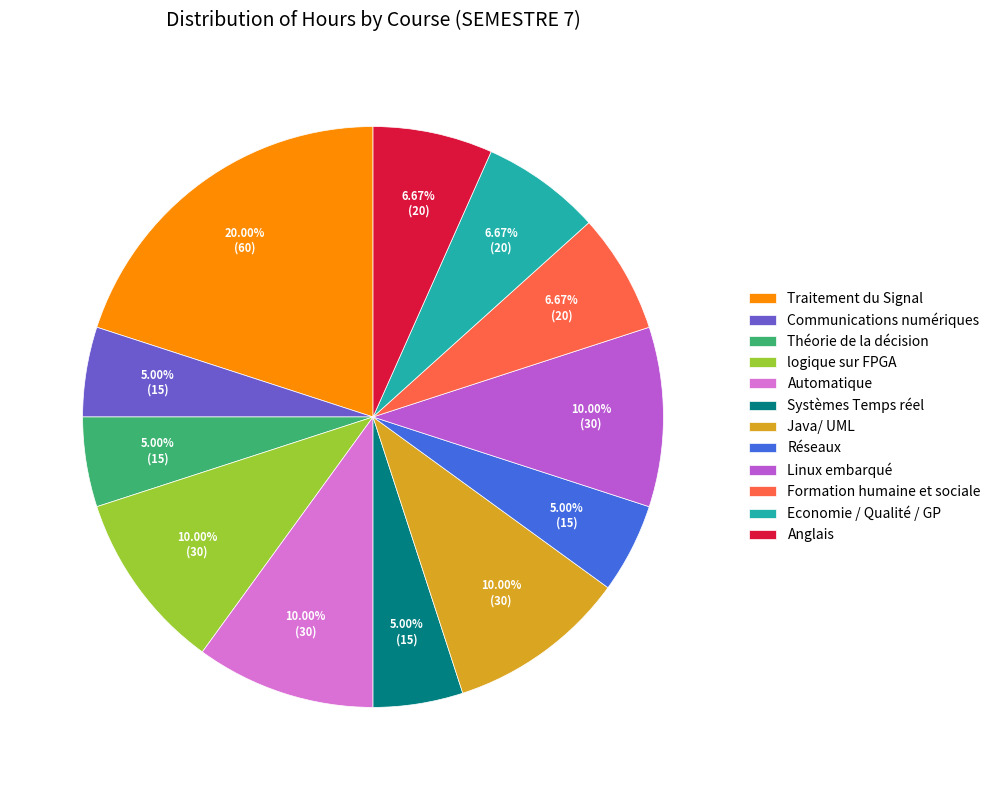

What percentage do Théorie de la décision and Communications numériques together represent?

10.0%